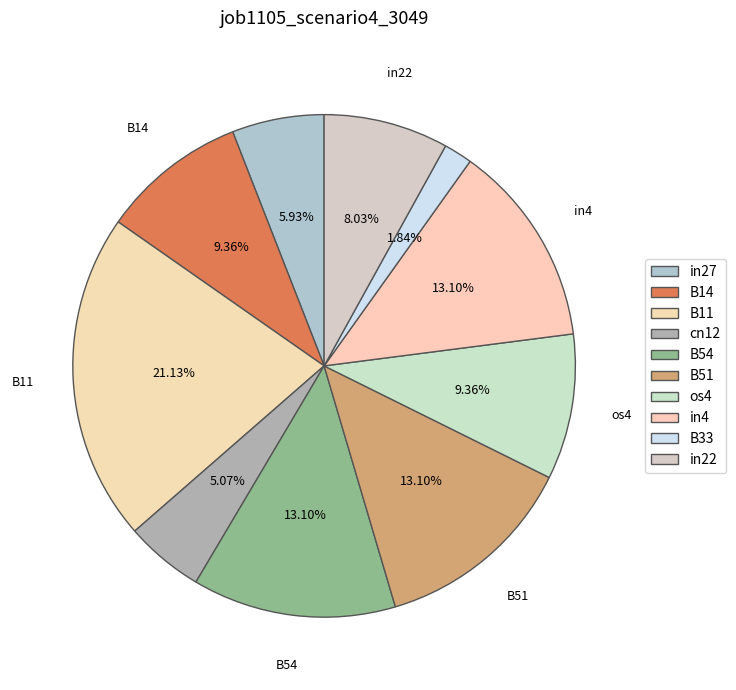

Rank the categories by value from highest to lowest.

B11, B54, B51, in4, B14, os4, in22, in27, cn12, B33